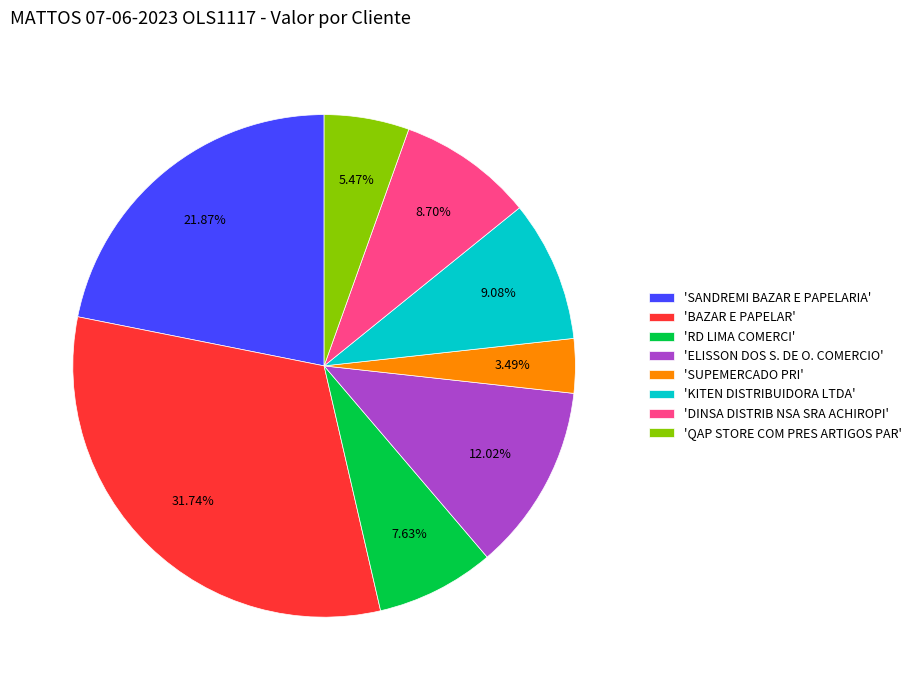

Which category has the smallest portion of the pie?

'SUPEMERCADO PRI'